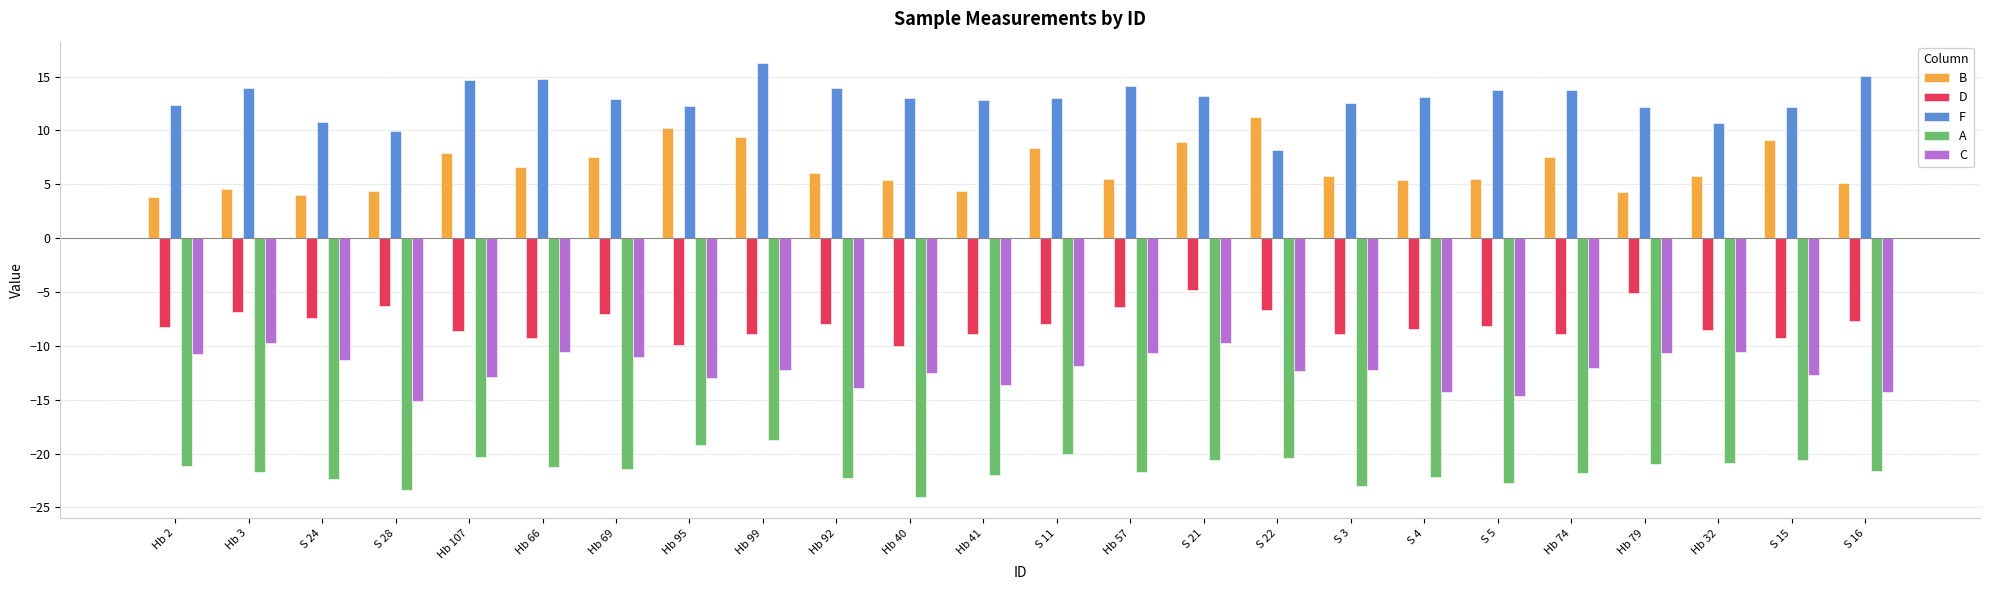

What is the maximum value for C?

-9.8